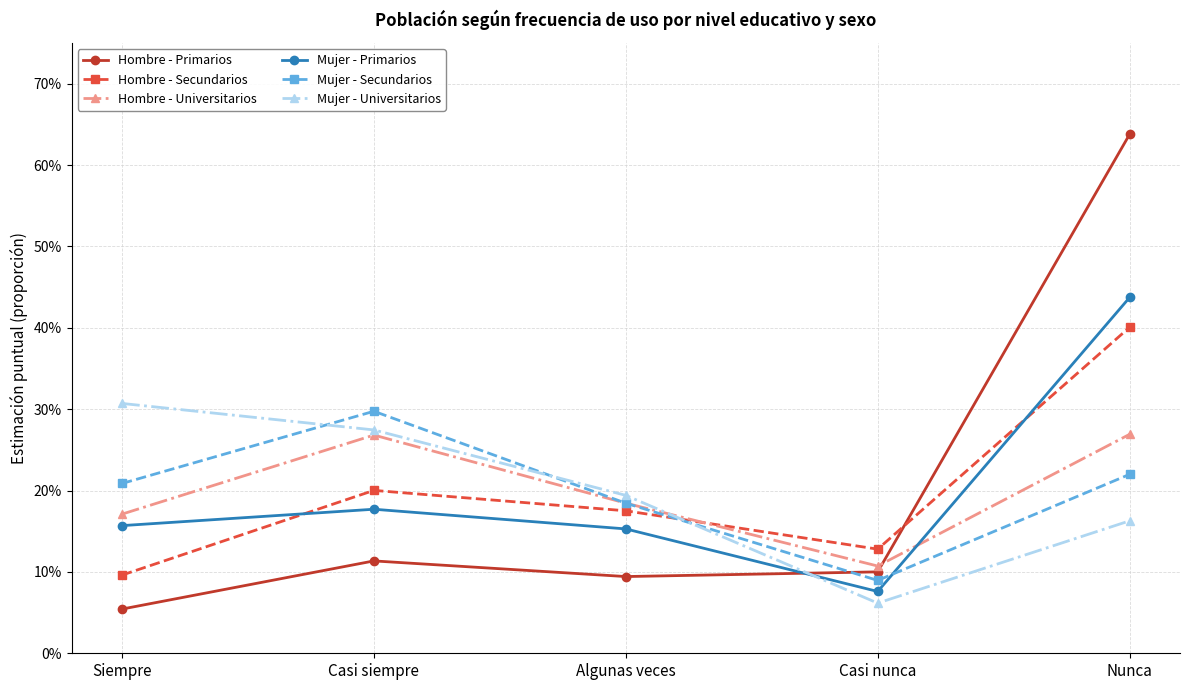

Between Casi nunca and Nunca, which is larger?

Nunca